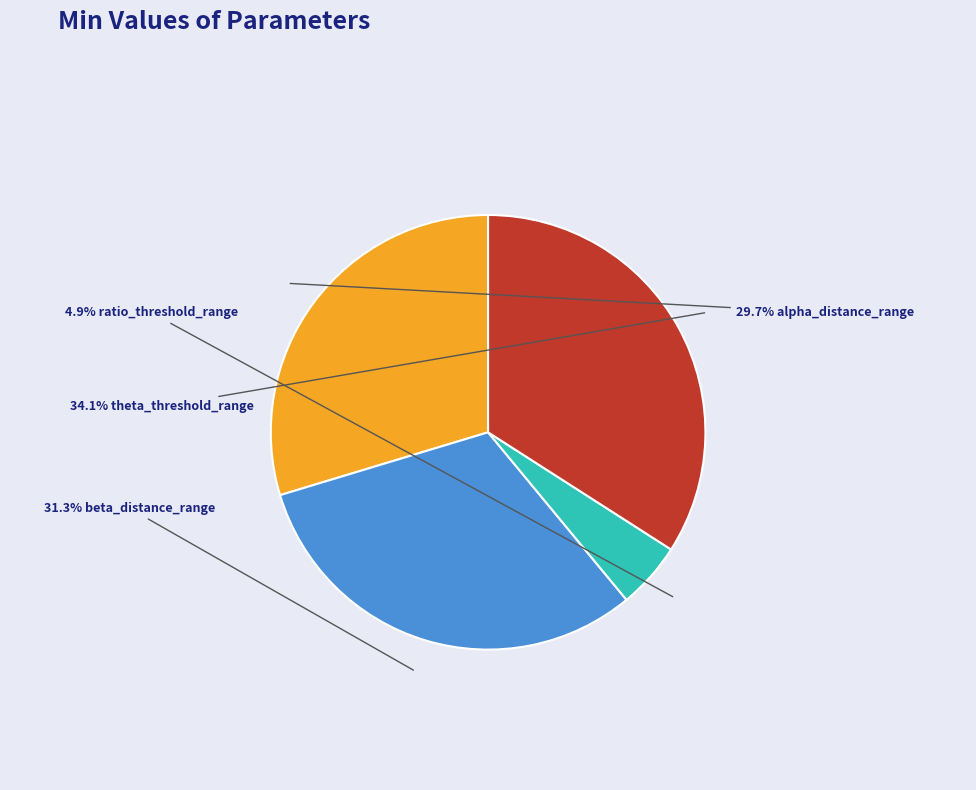

Is there a majority slice in this chart?

No